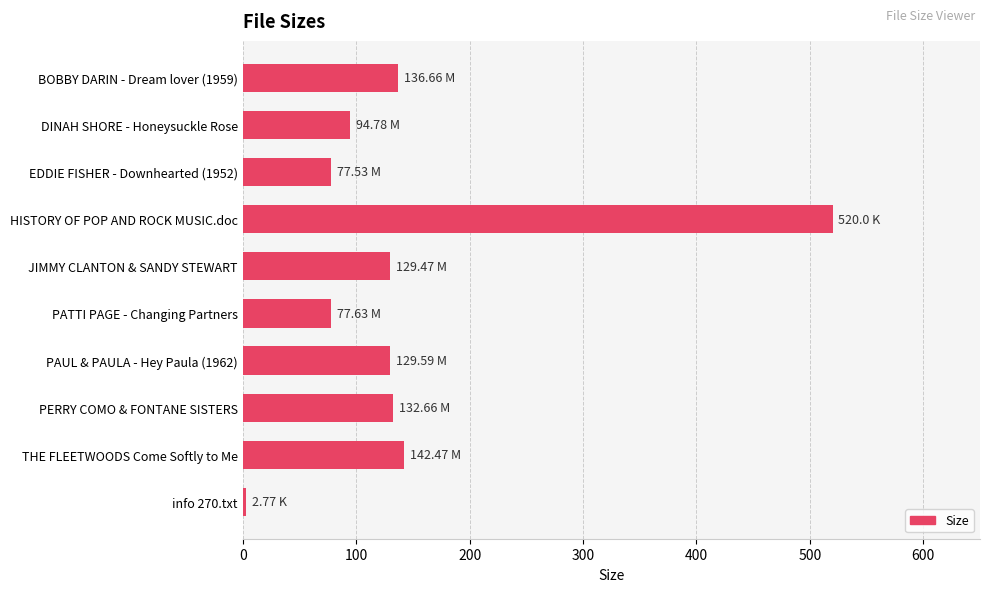

What is the smallest value displayed?

2.8